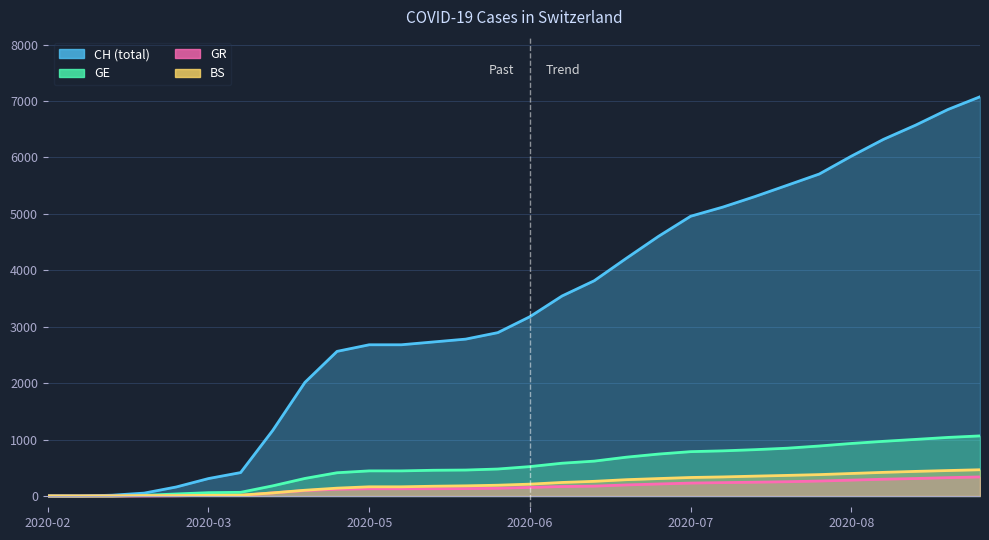

What is the total value across all series at 2020-06?

4061